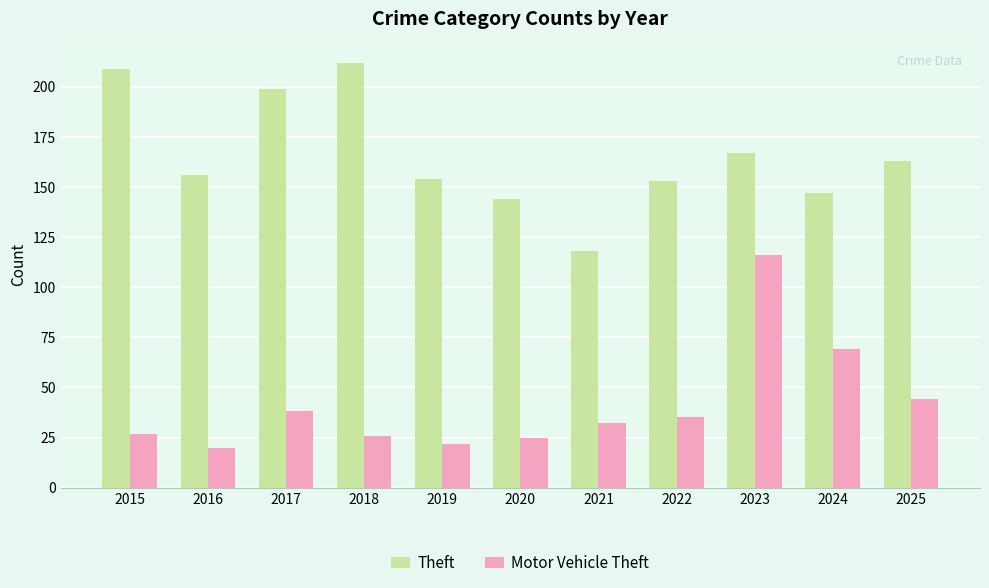

What is the difference between the highest and lowest values at 2018?

186